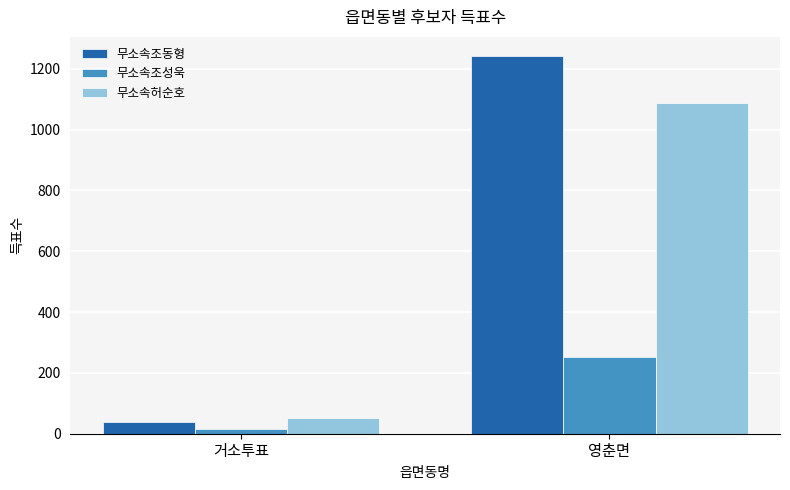

At which category is the sum across all series the highest?

영춘면